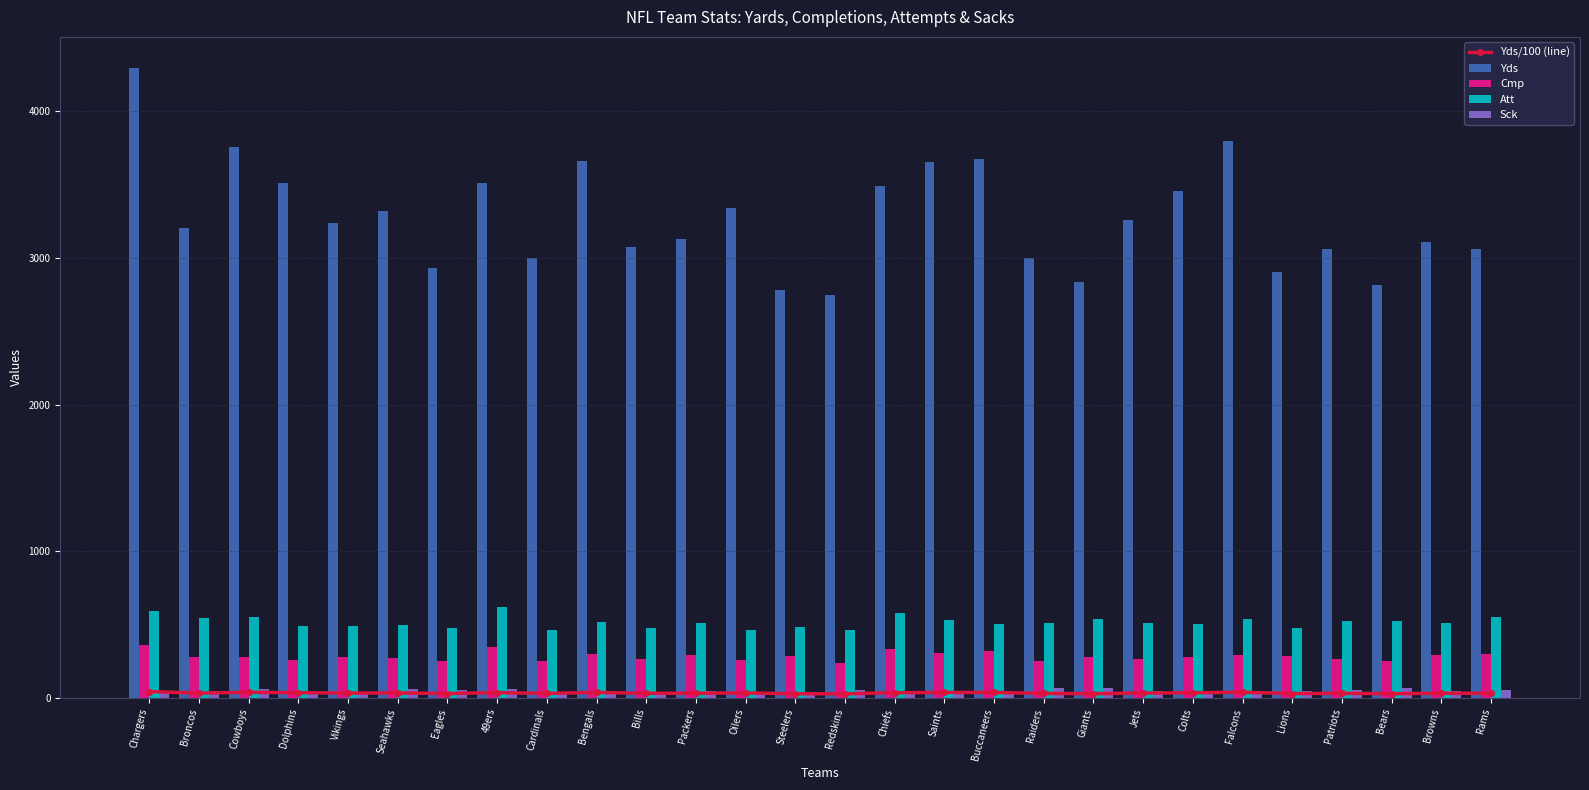

Does the chart contain any negative values?

No